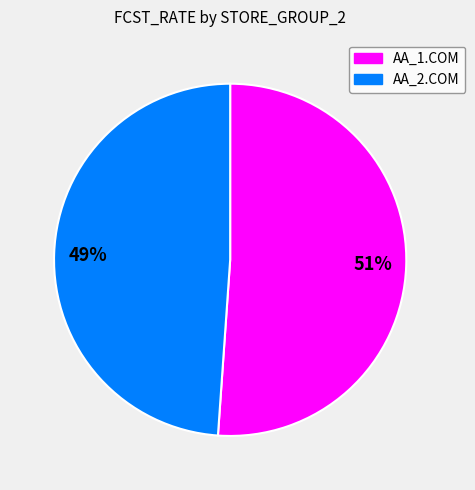

Which has a higher value, 51% or 49%?

51%